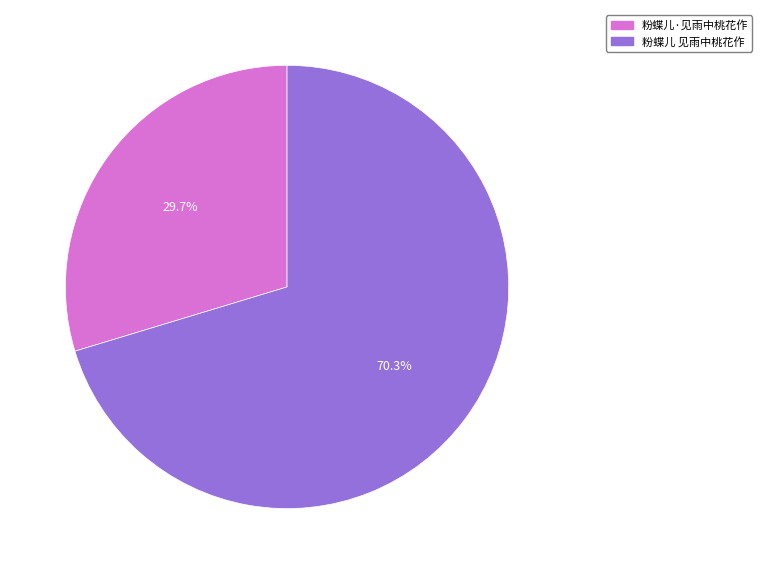

What is the ratio of the value at 粉蝶儿 见雨中桃花作 to the value at 粉蝶儿·见雨中桃花作?

2.4